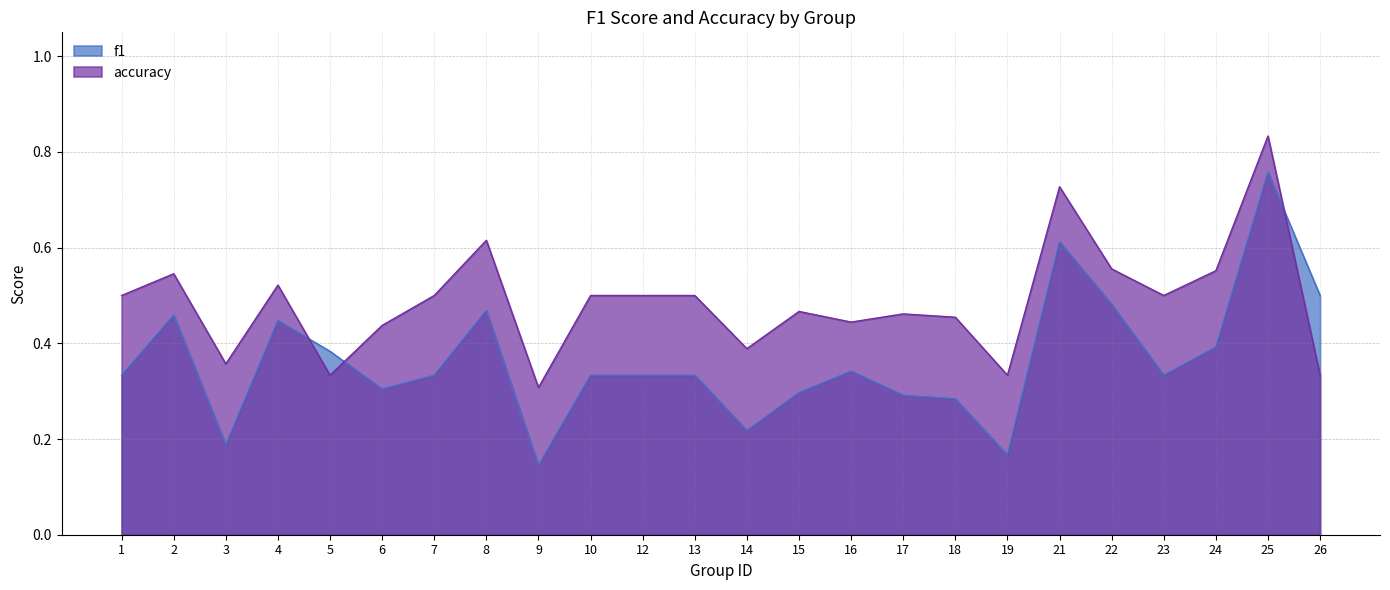

Reading right to left, extract all data points from this chart.

f1: 26=0.5	25=0.8	24=0.4	23=0.3	22=0.5	21=0.6	19=0.2	18=0.3	17=0.3	16=0.3	15=0.3	14=0.2	13=0.3	12=0.3	10=0.3	9=0.1	8=0.5	7=0.3	6=0.3	5=0.4	4=0.4	3=0.2	2=0.5	1=0.3
accuracy: 26=0.3	25=0.8	24=0.6	23=0.5	22=0.6	21=0.7	19=0.3	18=0.5	17=0.5	16=0.4	15=0.5	14=0.4	13=0.5	12=0.5	10=0.5	9=0.3	8=0.6	7=0.5	6=0.4	5=0.3	4=0.5	3=0.4	2=0.5	1=0.5